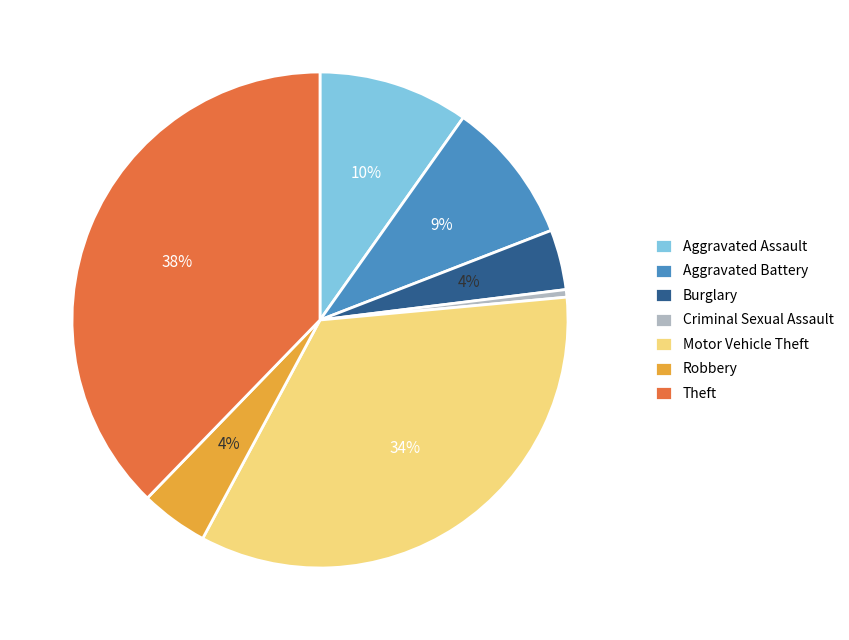

Does Aggravated Assault represent more than half of the total?

No